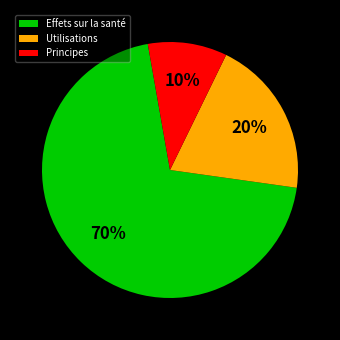

What is the ratio of the value at Utilisations to the value at Principes?

2.0